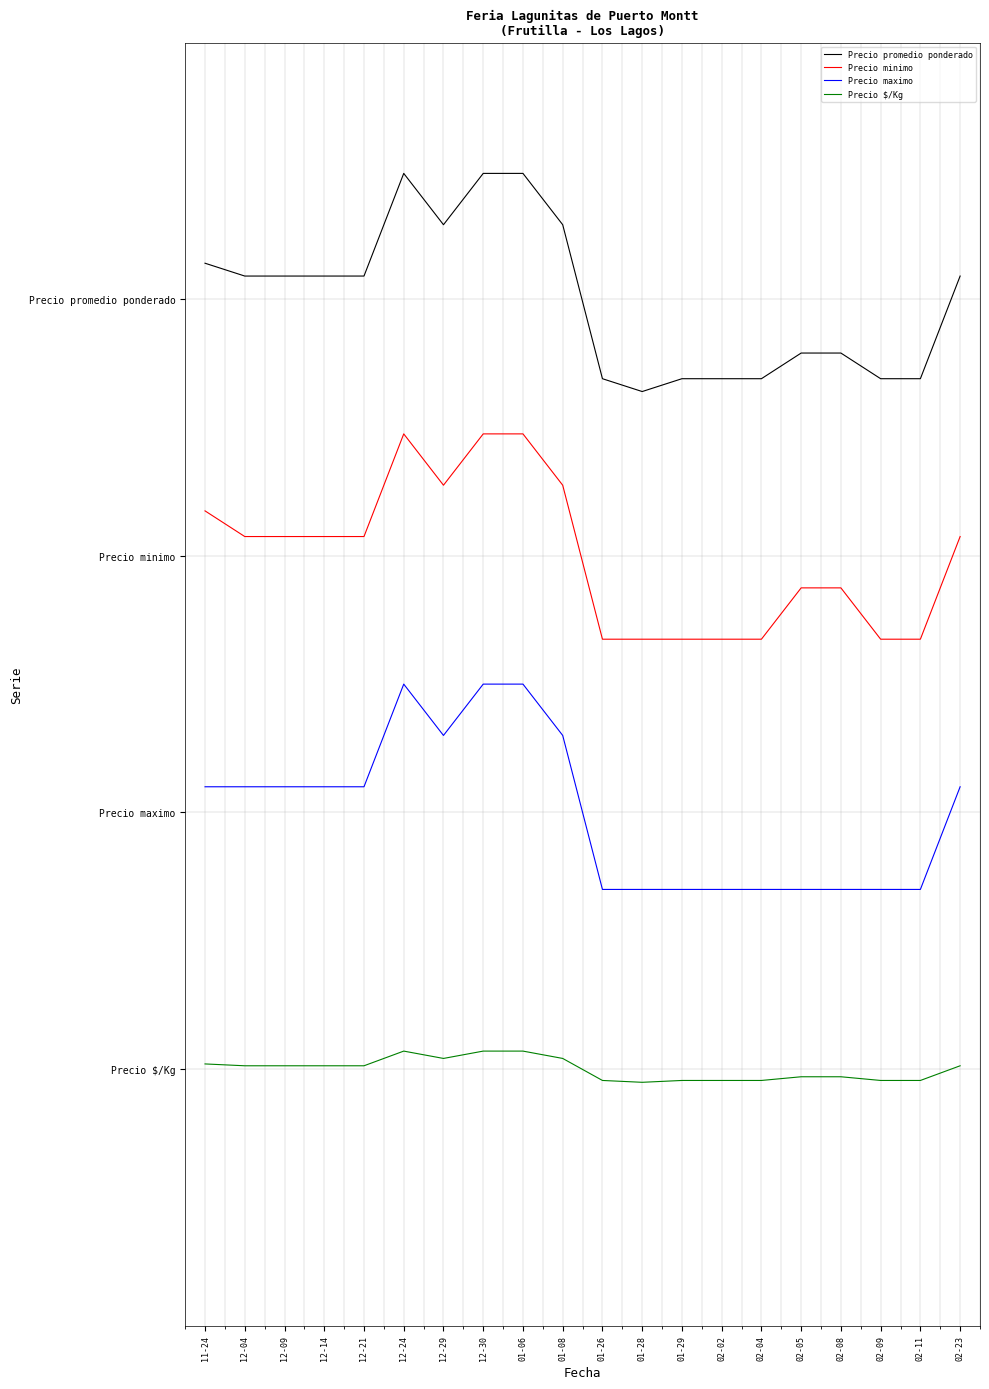

What position from the right is 12-04?

19